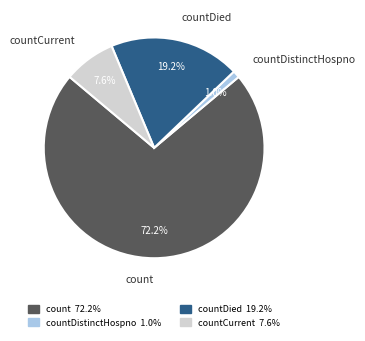

Does any single category account for the majority?

Yes